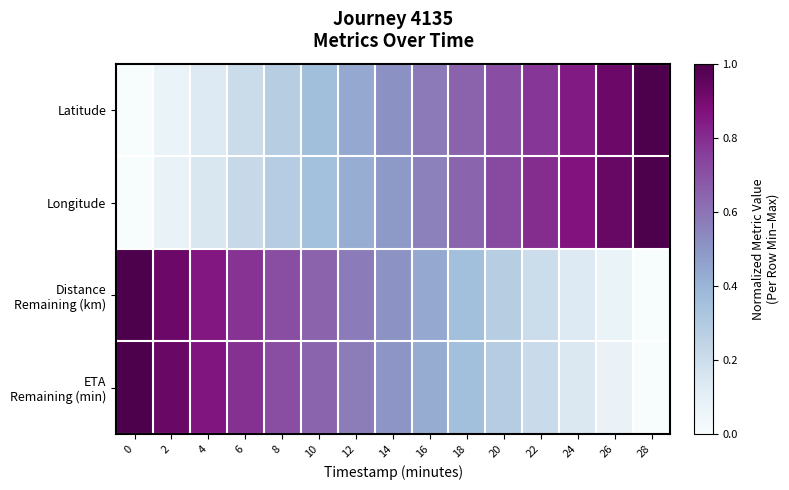

How many categories are shown in the chart?

15